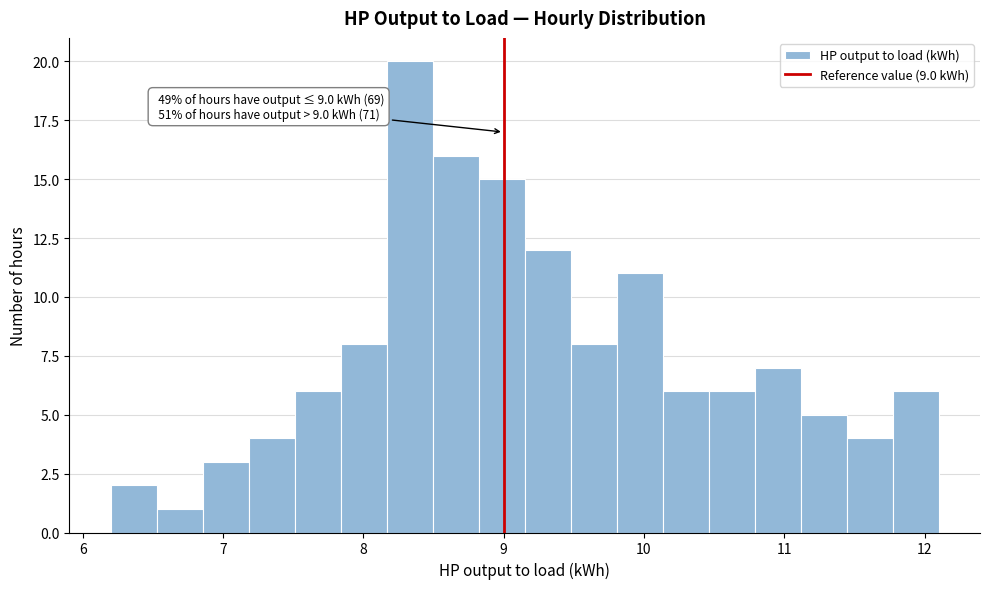

Read against the x-axis, roughly where is the centre of the tallest bar?

8.3